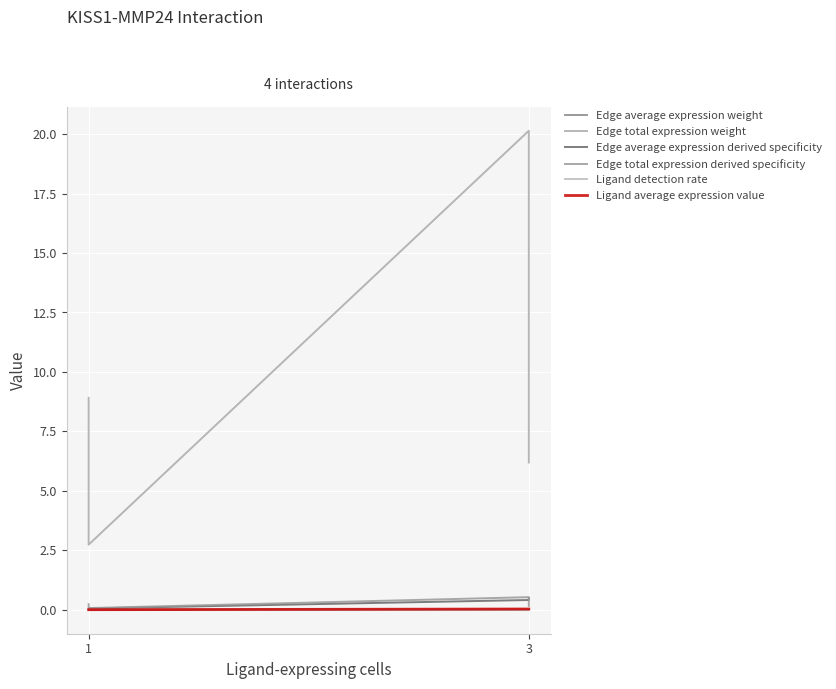

What is the approximate value of Edge average expression derived specificity at 3?

0.1